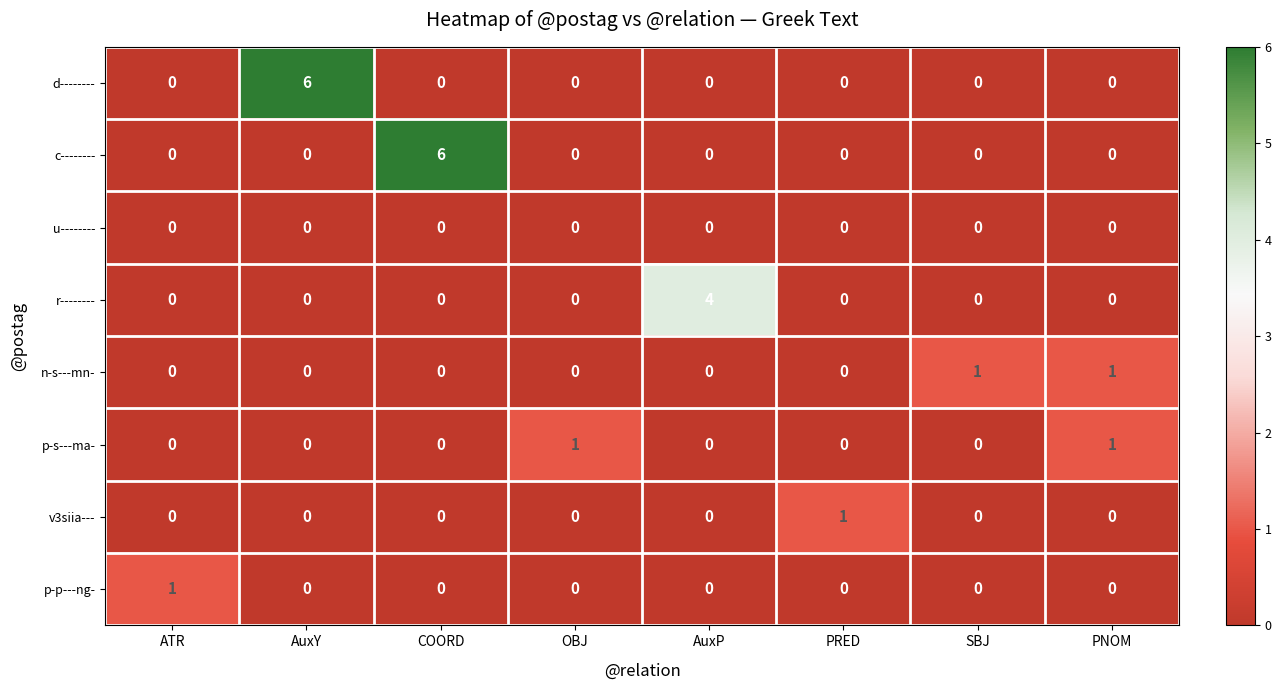

Is the value of p-p---ng- at ATR greater than the value of d-------- at PNOM?

Yes